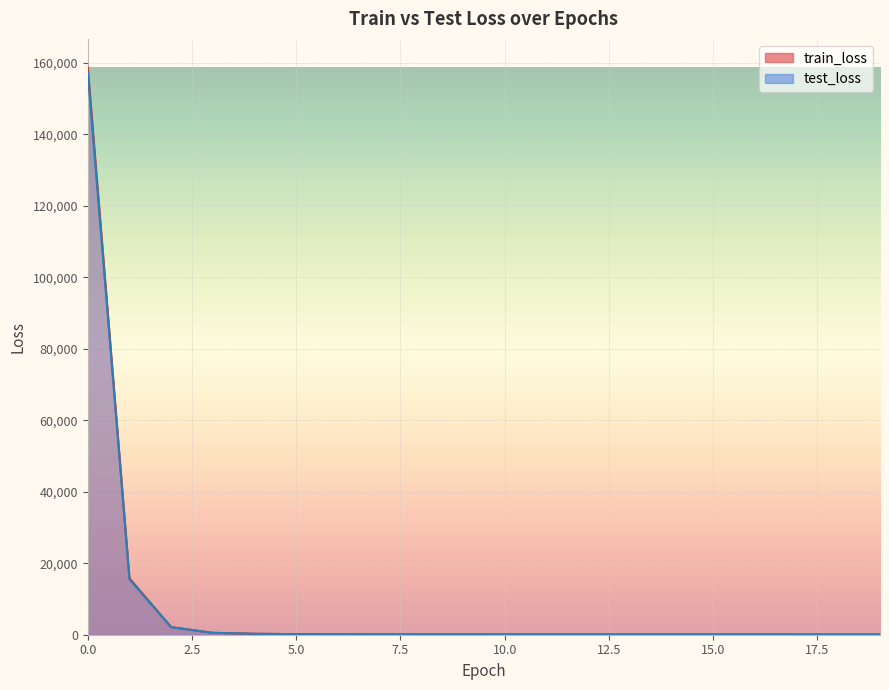

Reading left to right, what are all the values shown in this chart?

train_loss: 0=158764.2	1=15766.0	2=2125.9	3=533.4	4=271.5	5=154.9	6=110.8	7=82.2	8=71.3	9=66.6	10=62.7	11=59.7	12=58.1	13=56.9	14=56.1	15=55.2	16=54.3	17=53.9	18=53.5	19=53.0
test_loss: 0=157298.2	1=15483.3	2=2102.9	3=526.3	4=265.2	5=150.7	6=107.4	7=80.1	8=69.7	9=65.1	10=61.6	11=58.7	12=57.0	13=56.2	14=55.3	15=54.6	16=53.7	17=53.4	18=53.1	19=52.7